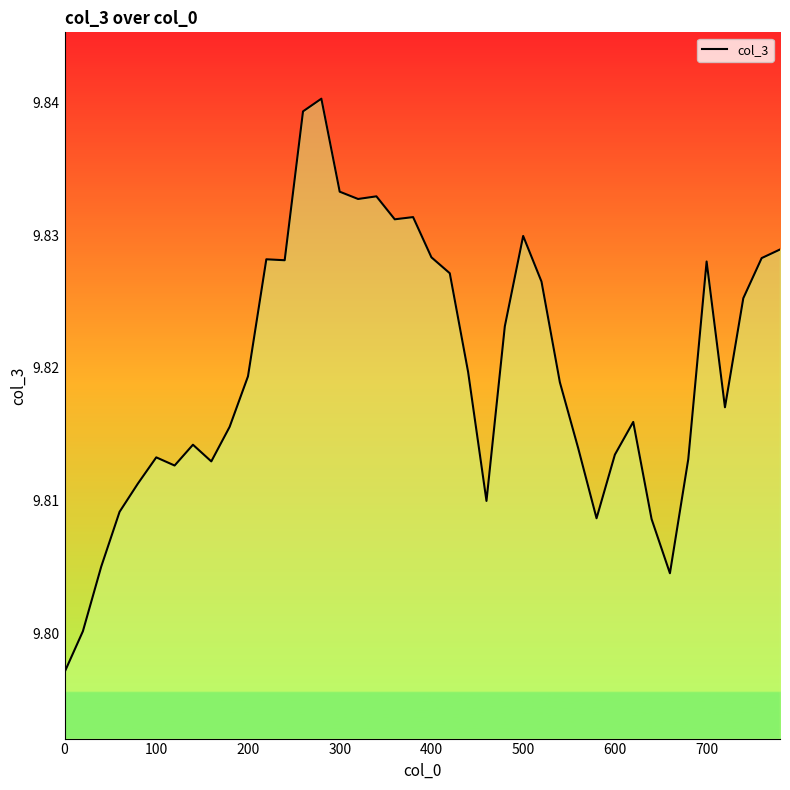

How many points are higher than both their immediate neighbors (excluding endpoints)?

9